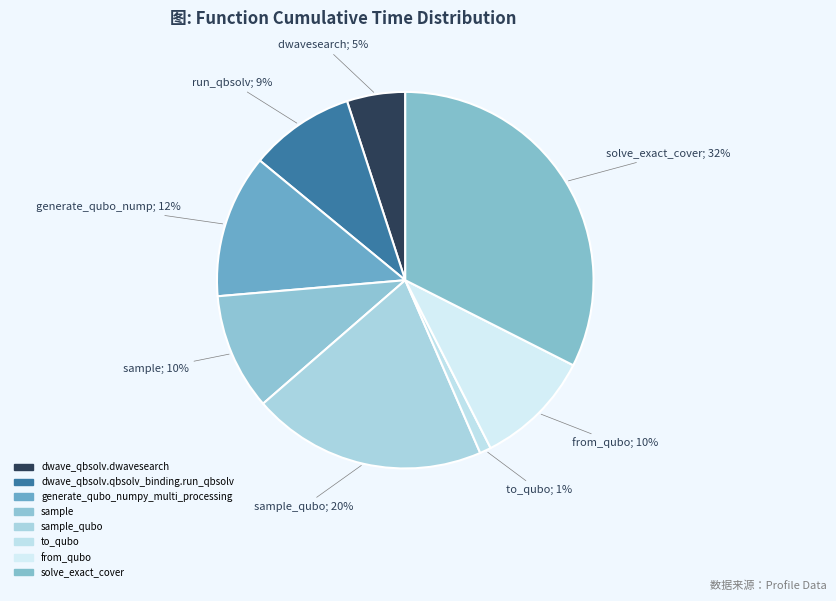

How many segments does this pie chart have?

8